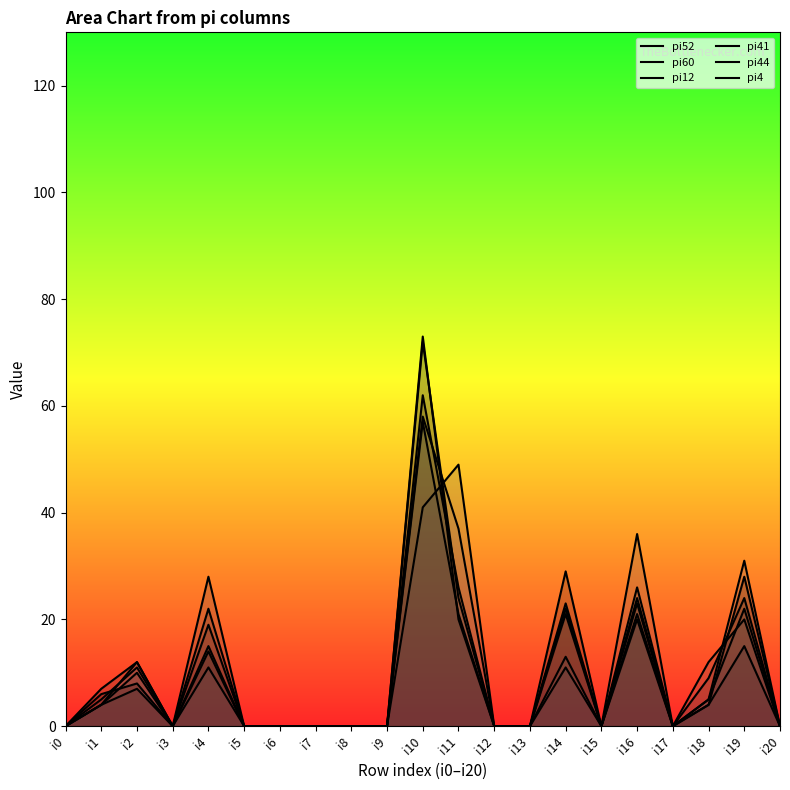

What is the average value of the pi44 series?

9